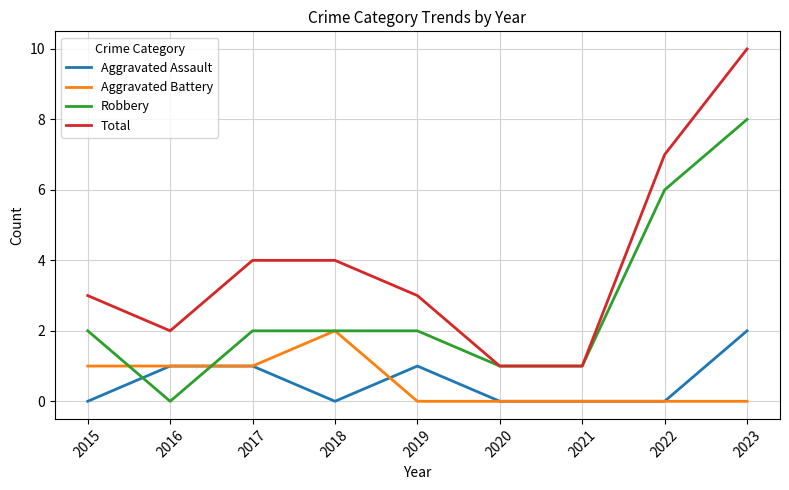

True or false: Aggravated Battery and Robbery intersect in this chart.

True